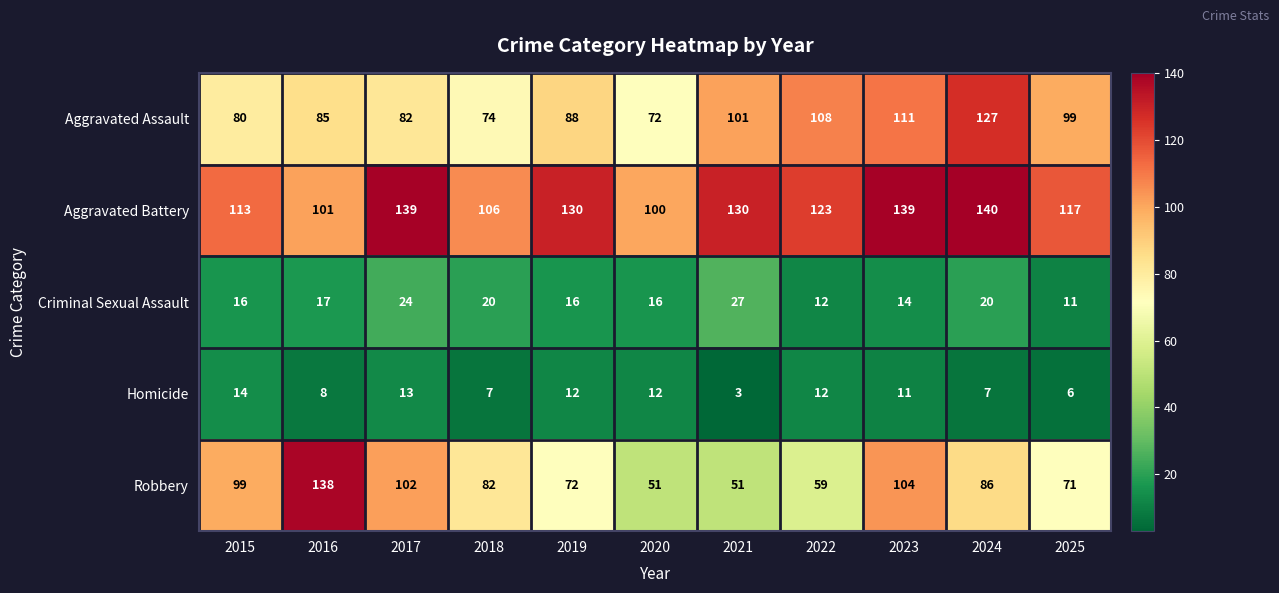

At which label does Aggravated Battery first exceed 123?

2017